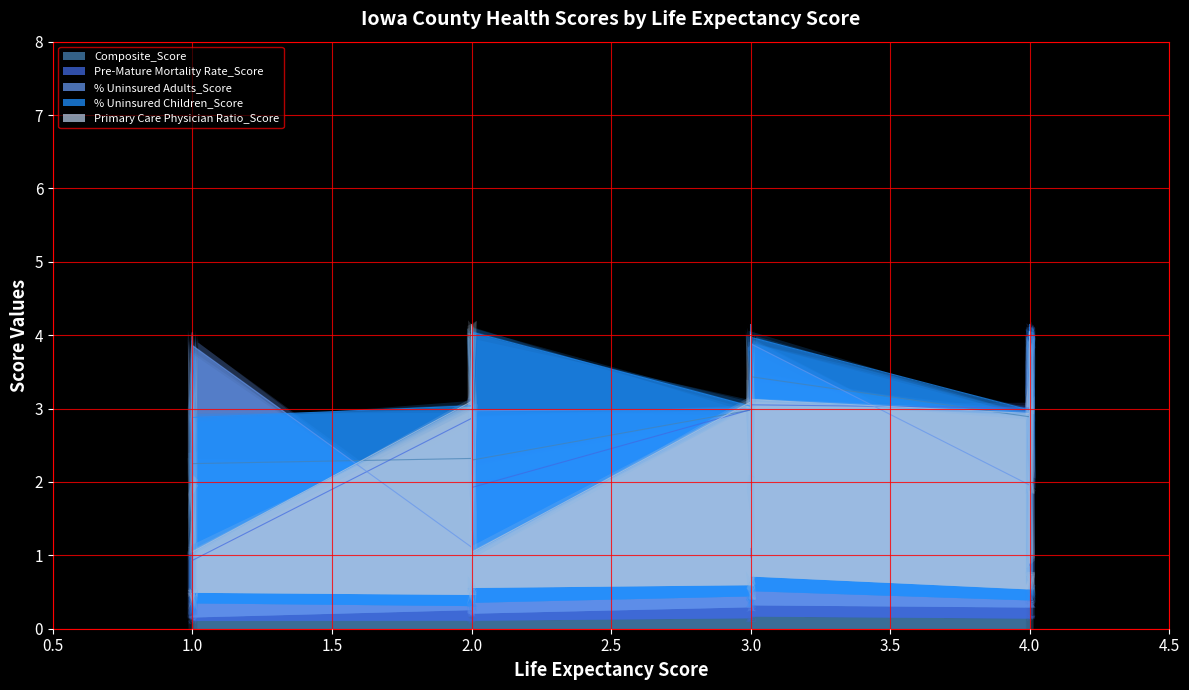

How many data points in Pre-Mature Mortality Rate_Score are above 3?

11